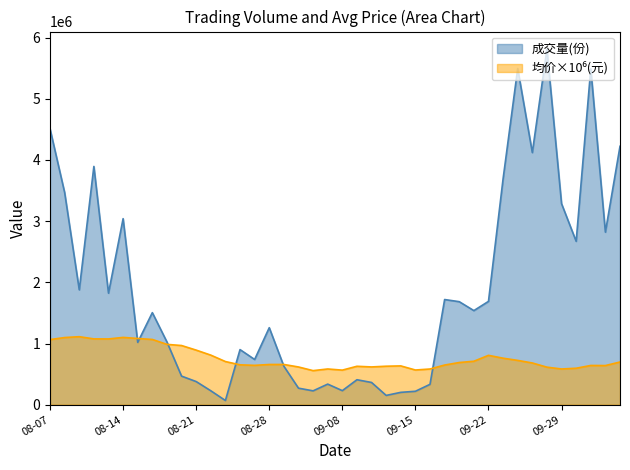

Read the 成交量(份) value at 2015-09-10.

363200